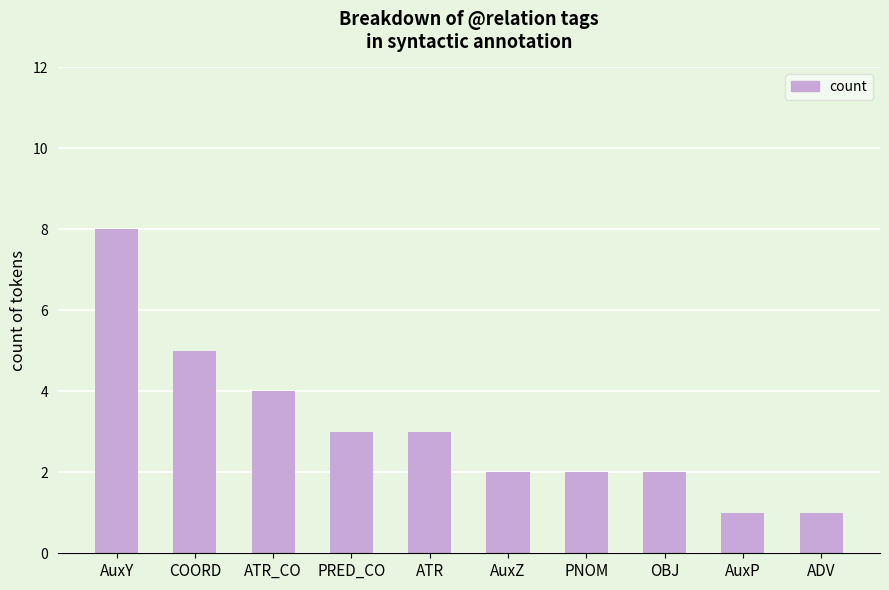

What is the value of the 10th bar from the left?

1